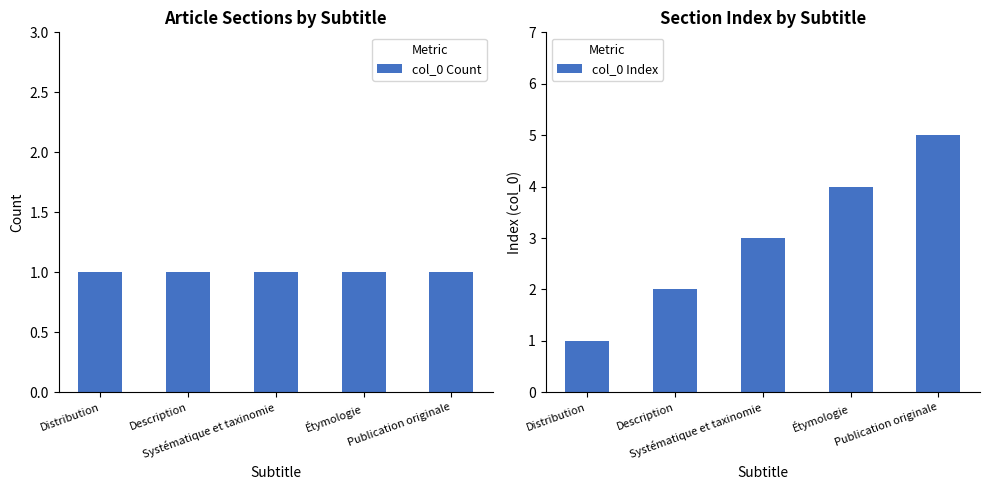

What is the maximum value for col_0 Count?

1